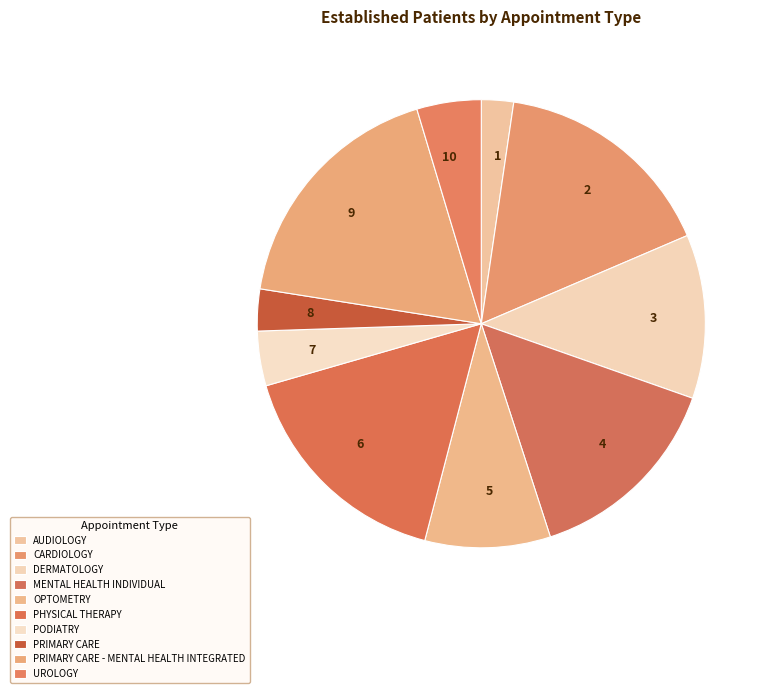

Is the sum of 3 and 6 greater than half?

No